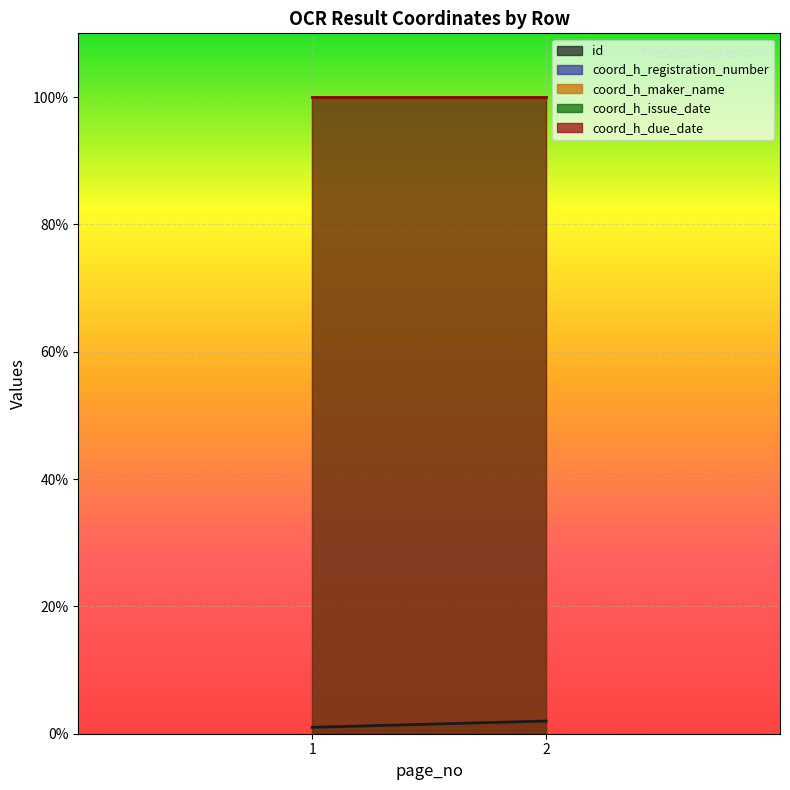

Which has a higher value, 1 or 2?

2